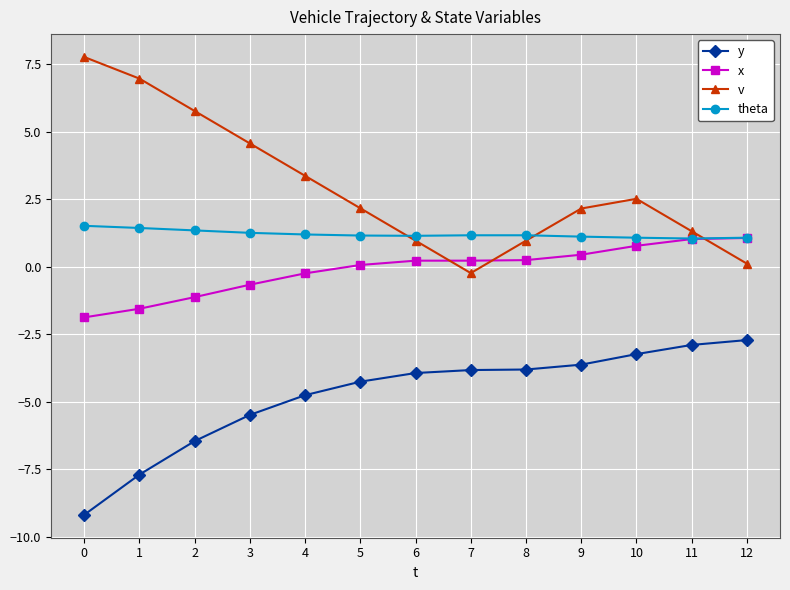

At which label does y reach its peak?

12